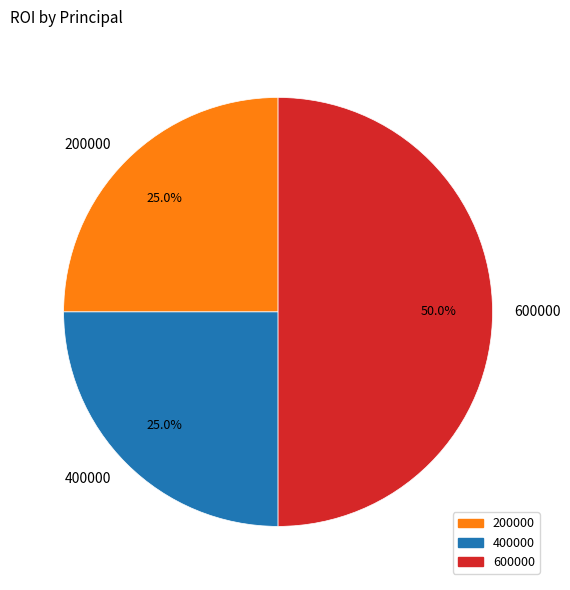

What percentage do 400000 and 200000 together represent?

50.0%